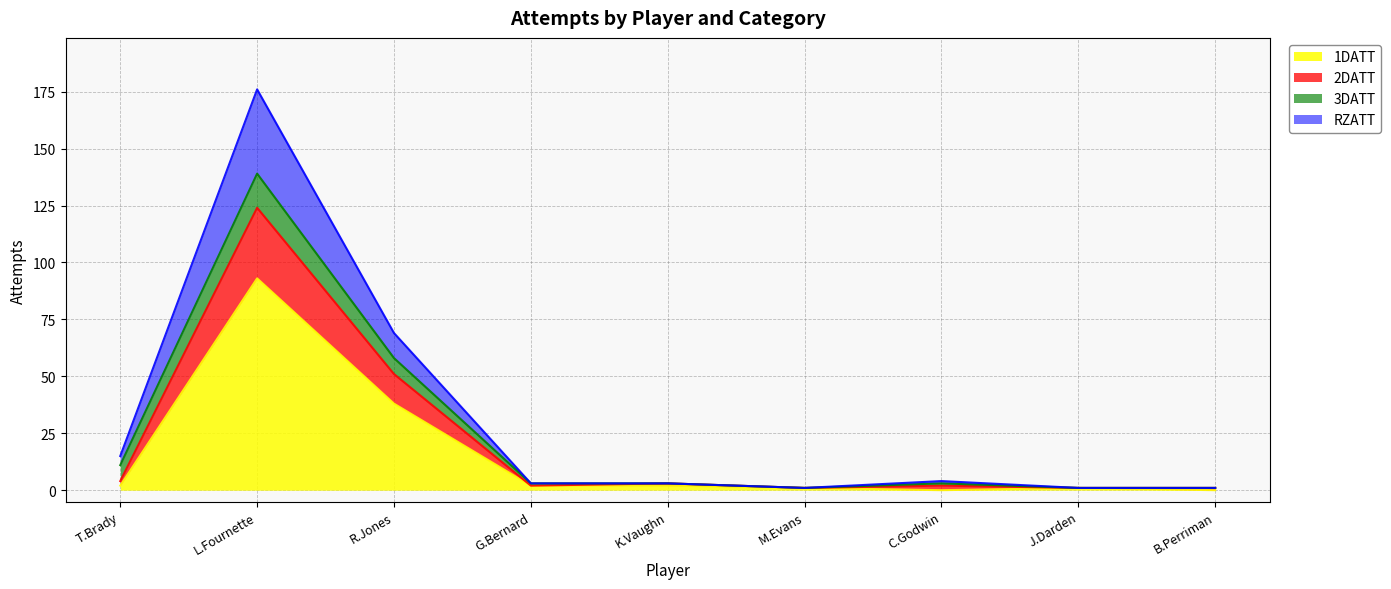

Where is the first local minimum for 2DATT?

M.Evans